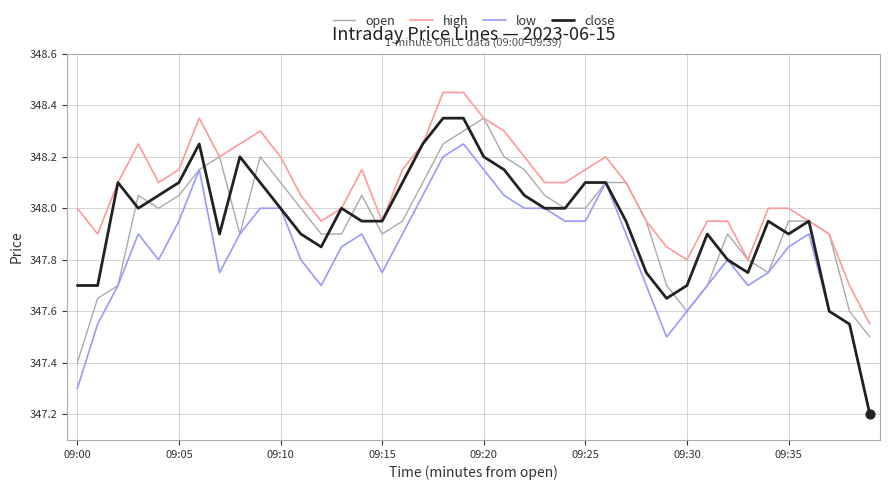

What is the smallest value displayed?

347.2